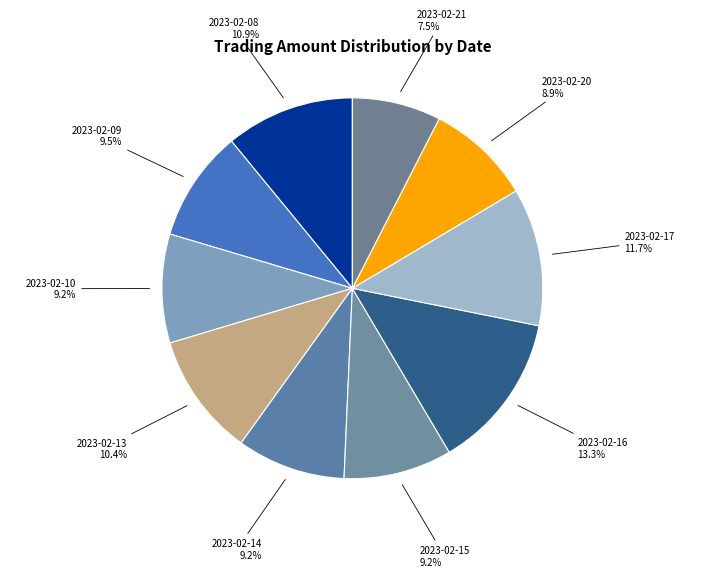

What percentage is NOT represented by 2023-02-21?

92.5%